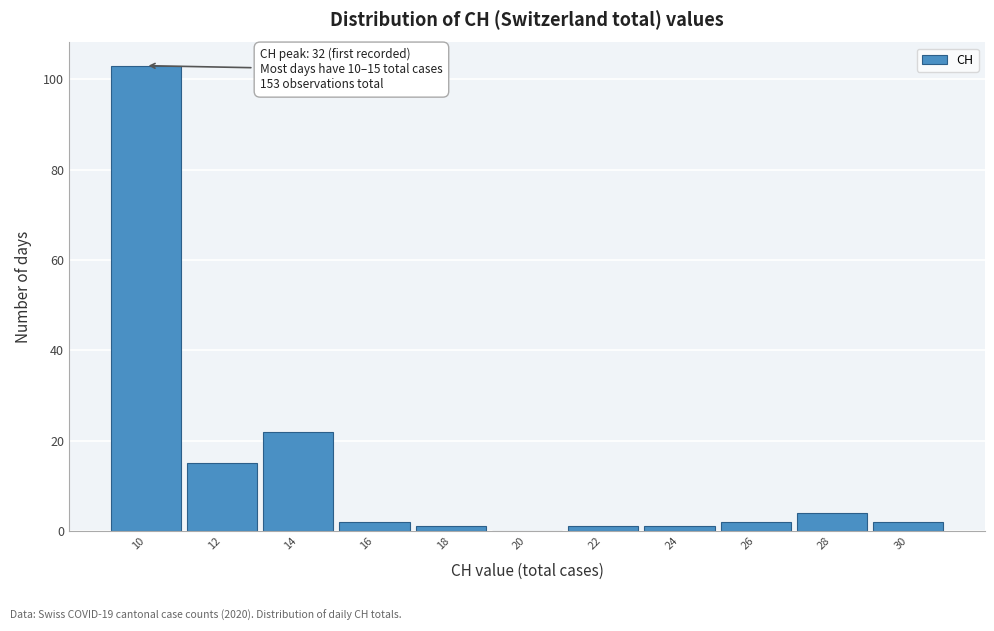

Reading right to left, transcribe all the data shown in this chart.

30=2	28=4	26=2	24=1	22=1	20=0	18=1	16=2	14=22	12=15	10=103